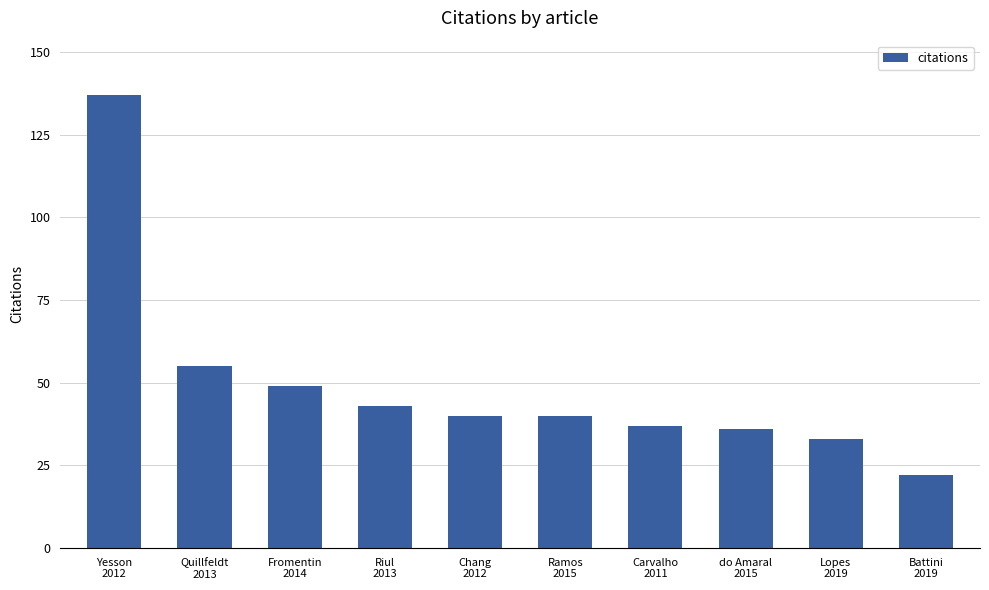

What position from the left is Ramos
2015?

6